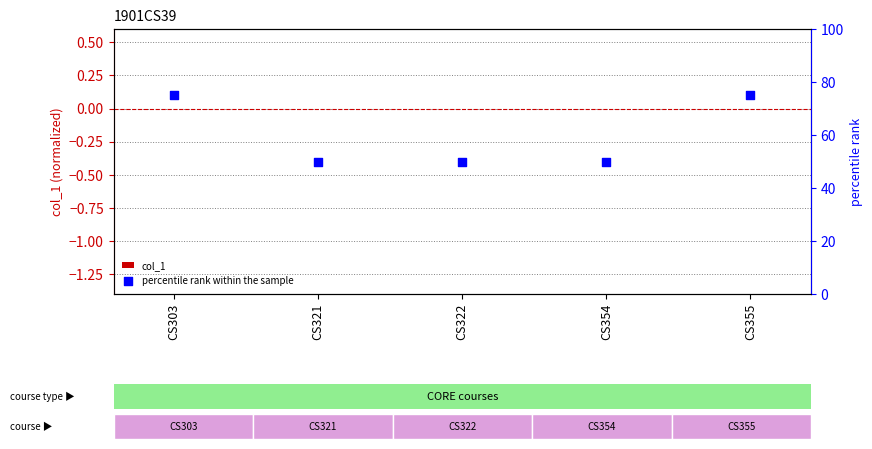

Which series reaches the maximum Y coordinate?

percentile rank within the sample